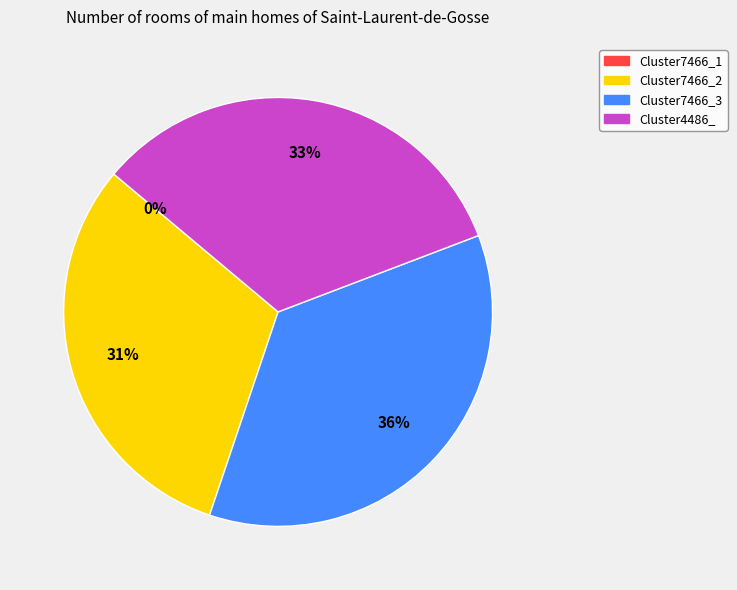

Which slice is the smallest?

Cluster7466_1